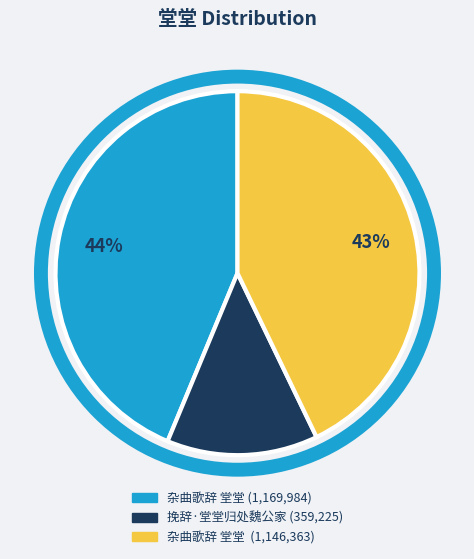

Does any single category account for the majority?

No